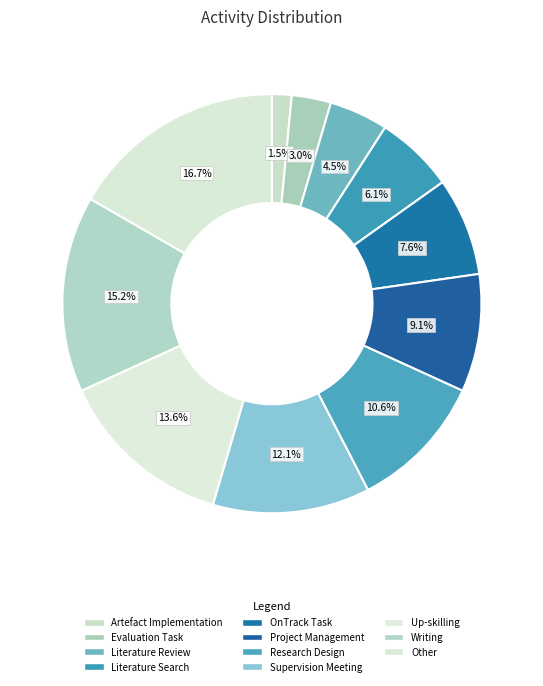

Count the number of slices in the pie.

11